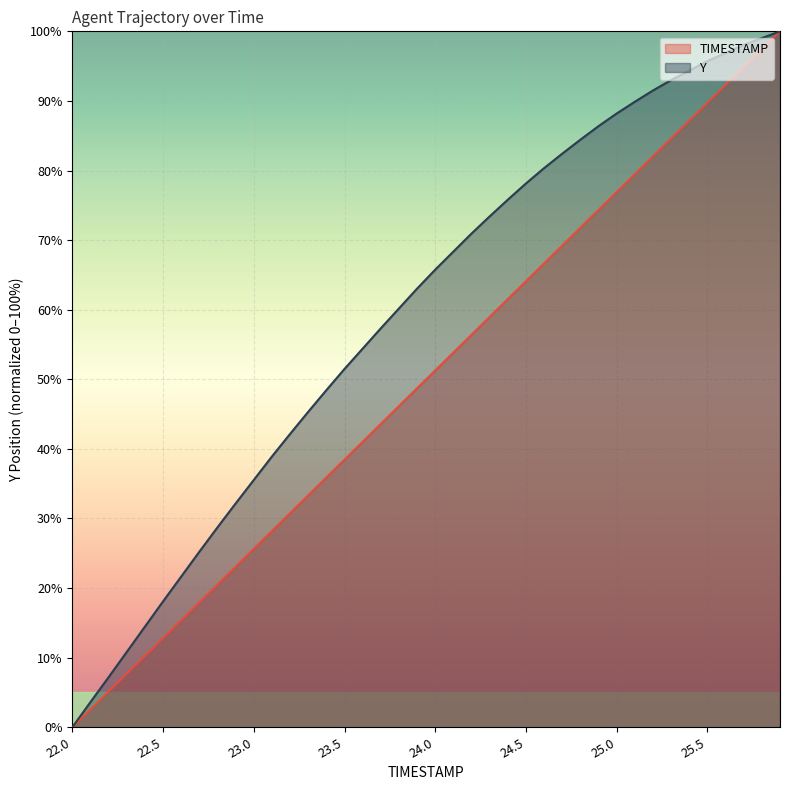

How many data points in TIMESTAMP are less than 51?

20